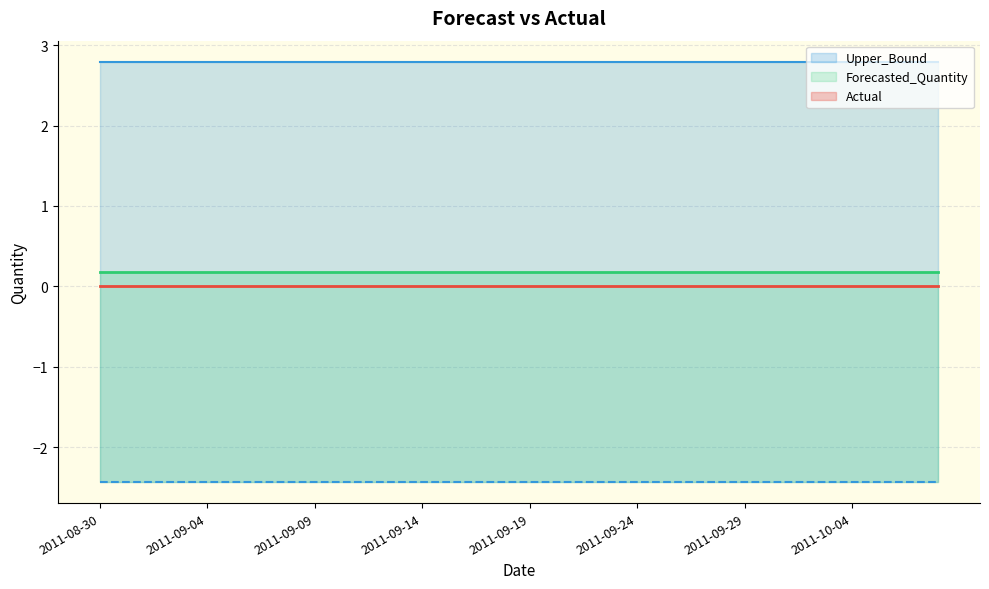

Reading right to left, what are all the values shown in this chart?

Actual: 0.0	0.0	0.0	0.0	0.0	0.0	0.0
Forecasted_Quantity: 0.2	0.2	0.2	0.2	0.2	0.2	0.2
Upper_Bound: 2.8	2.8	2.8	2.8	2.8	2.8	2.8
Lower_Bound: -2.4	-2.4	-2.4	-2.4	-2.4	-2.4	-2.4